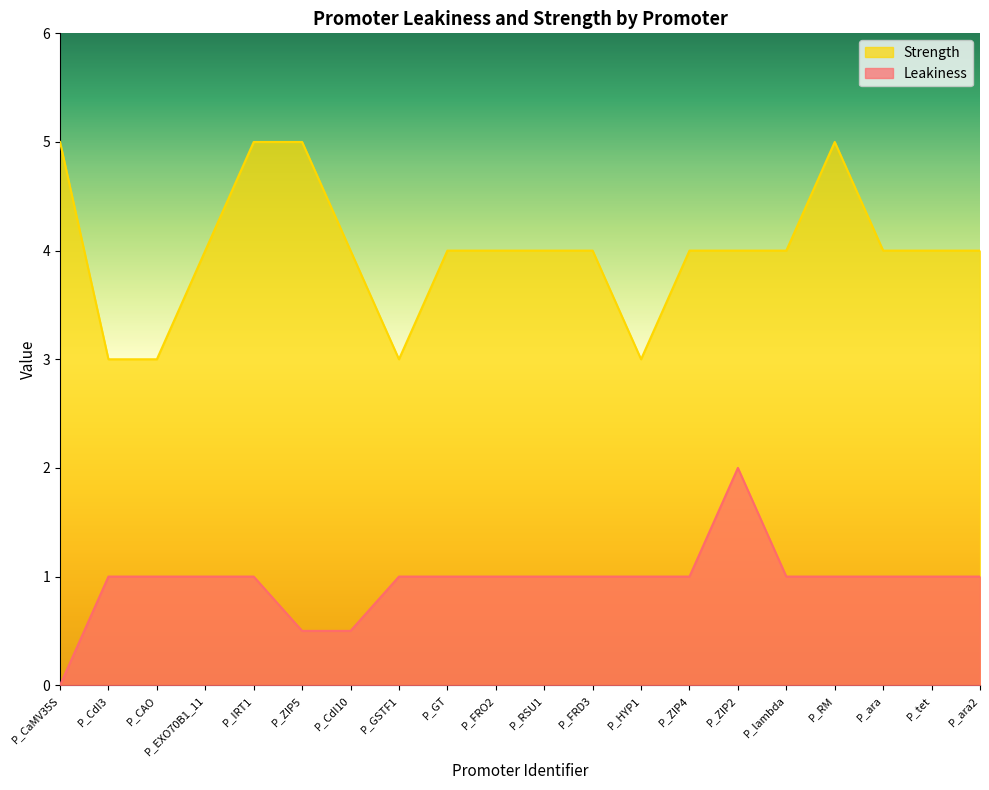

Reading right to left, transcribe all the data shown in this chart.

Leakiness: P_ara2=1.0	P_tet=1.0	P_ara=1.0	P_RM=1.0	P_lambda=1.0	P_ZIP2=2.0	P_ZIP4=1.0	P_HYP1=1.0	P_FRD3=1.0	P_RSU1=1.0	P_FRO2=1.0	P_GT=1.0	P_GSTF1=1.0	P_CdI10=0.5	P_ZIP5=0.5	P_IRT1=1.0	P_EXO70B1_11=1.0	P_CAO=1.0	P_CdI3=1.0	P_CaMV35S=0.0
Strength: P_ara2=4.0	P_tet=4.0	P_ara=4.0	P_RM=5.0	P_lambda=4.0	P_ZIP2=4.0	P_ZIP4=4.0	P_HYP1=3.0	P_FRD3=4.0	P_RSU1=4.0	P_FRO2=4.0	P_GT=4.0	P_GSTF1=3.0	P_CdI10=4.0	P_ZIP5=5.0	P_IRT1=5.0	P_EXO70B1_11=4.0	P_CAO=3.0	P_CdI3=3.0	P_CaMV35S=5.0